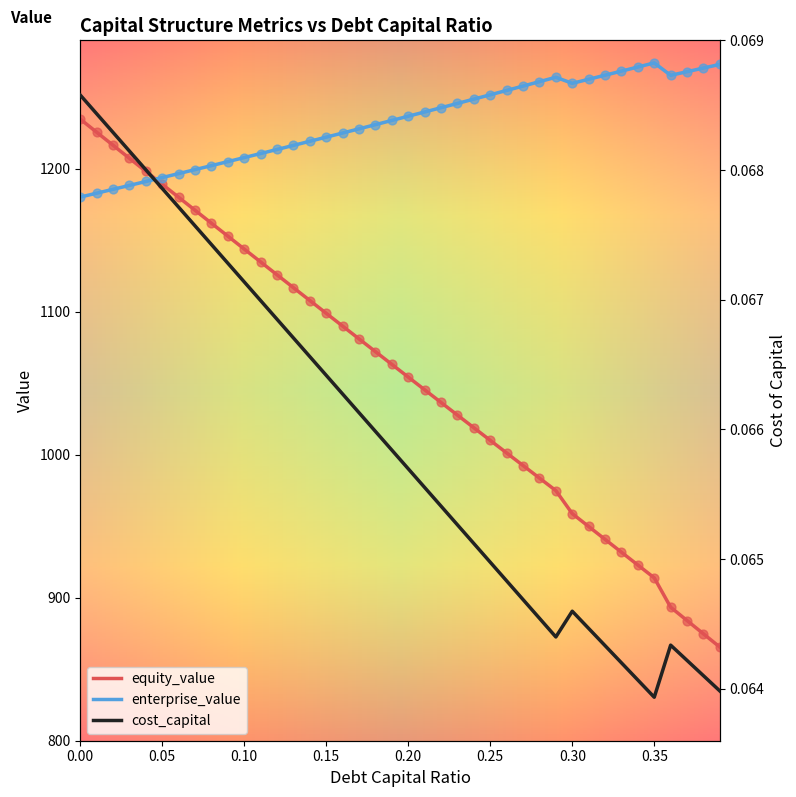

What is the maximum value for equity_value?

1234.9